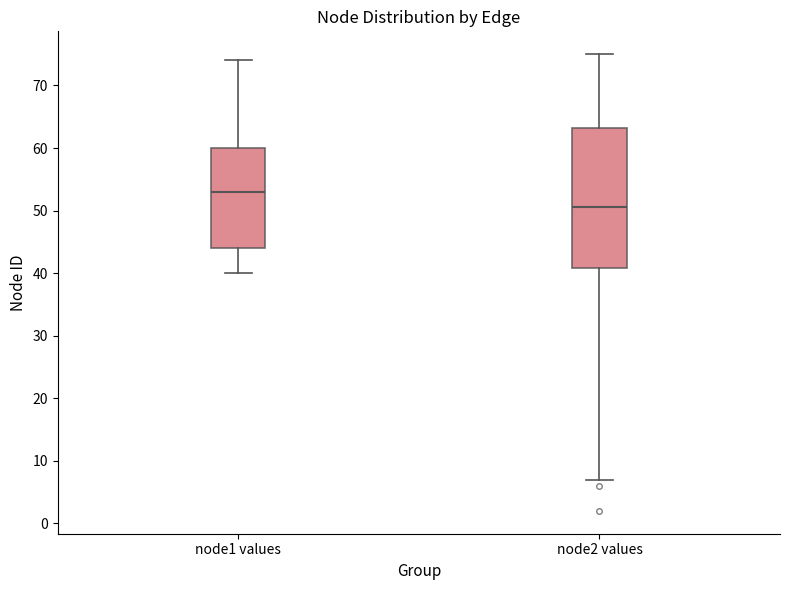

Which box is the tallest, from its lower edge to its upper edge?

node2 values